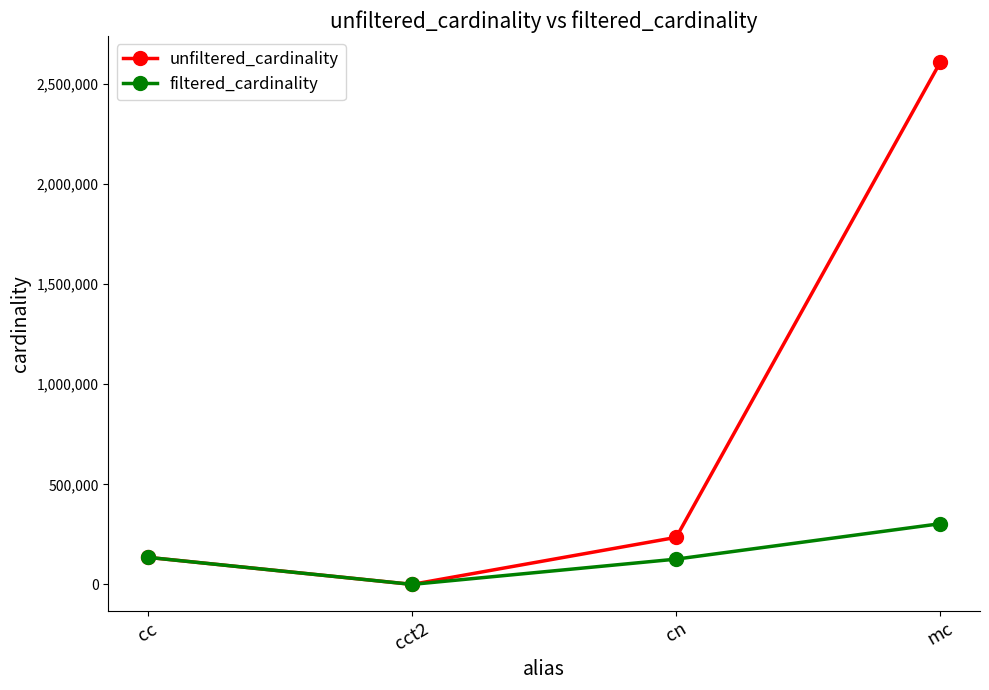

Which series has the largest total across all categories?

unfiltered_cardinality